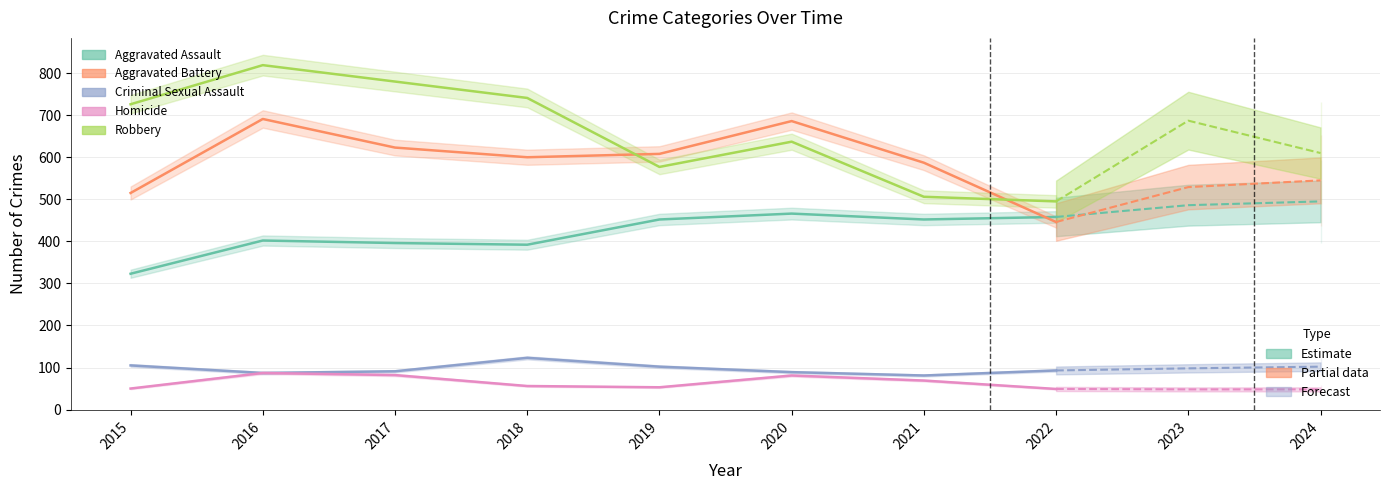

List the series in order of their peak value, lowest first.

Homicide, Criminal Sexual Assault, Aggravated Assault, Aggravated Battery, Robbery